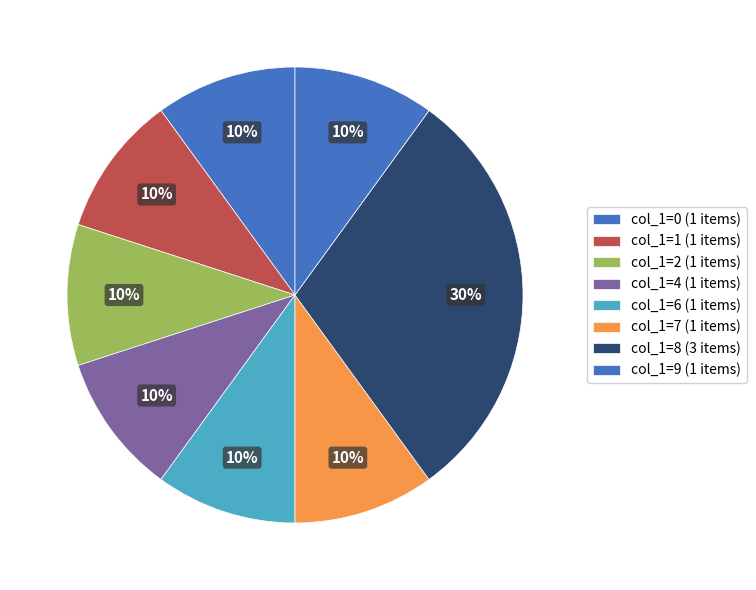

To the nearest percent, what is the difference between the largest and smallest slice percentages?

20%